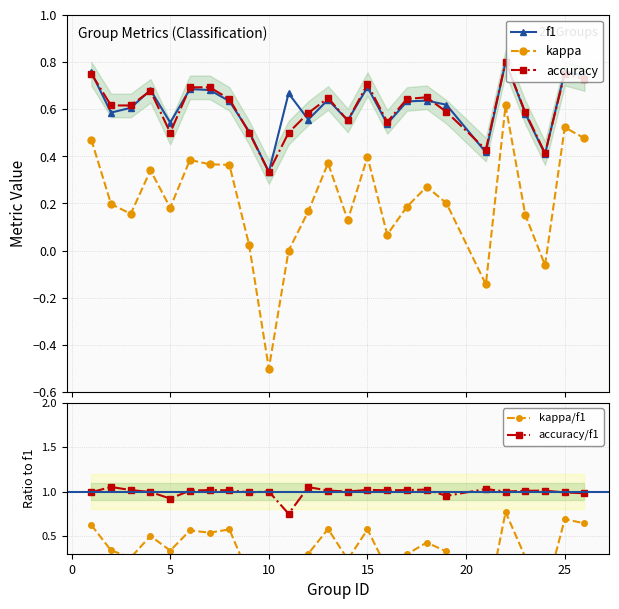

Reading left to right, transcribe all the data shown in this chart.

f1: 0.8	0.6	0.6	0.7	0.5	0.7	0.7	0.6	0.5	0.3	0.7	0.6	0.6	0.6	0.7	0.5	0.6	0.6	0.6	0.4	0.8	0.6	0.4	0.8	0.7
kappa: 0.5	0.2	0.2	0.3	0.2	0.4	0.4	0.4	0.0	-0.5	0.0	0.2	0.4	0.1	0.4	0.1	0.2	0.3	0.2	-0.1	0.6	0.2	-0.1	0.5	0.5
accuracy: 0.8	0.6	0.6	0.7	0.5	0.7	0.7	0.6	0.5	0.3	0.5	0.6	0.6	0.6	0.7	0.5	0.6	0.7	0.6	0.4	0.8	0.6	0.4	0.8	0.7
kappa/f1: 0.6	0.3	0.3	0.5	0.3	0.6	0.5	0.6	0.0	-1.5	0.0	0.3	0.6	0.2	0.6	0.1	0.3	0.4	0.3	-0.3	0.8	0.3	-0.2	0.7	0.6
accuracy/f1: 1.0	1.1	1.0	1.0	0.9	1.0	1.0	1.0	1.0	1.0	0.8	1.1	1.0	1.0	1.0	1.0	1.0	1.0	1.0	1.0	1.0	1.0	1.0	1.0	1.0